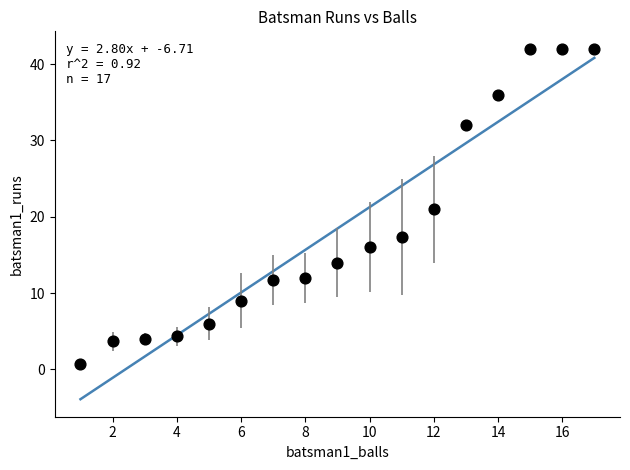

What is the range of Y values (max minus min)?

41.3